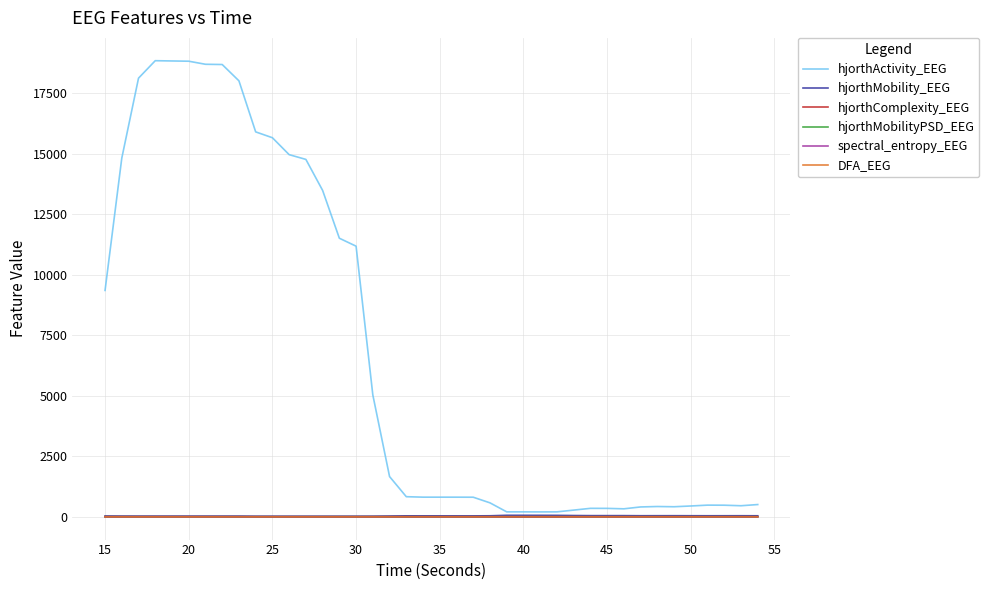

Which series has the widest spread of values?

hjorthActivity_EEG